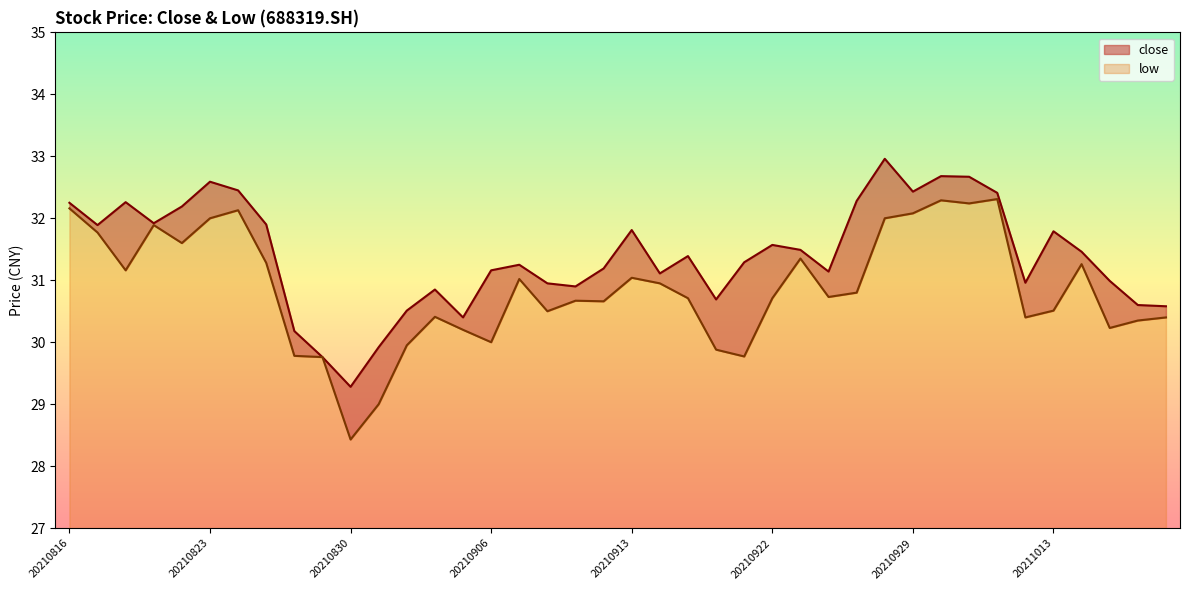

Where is the first local maximum for close?

20210818